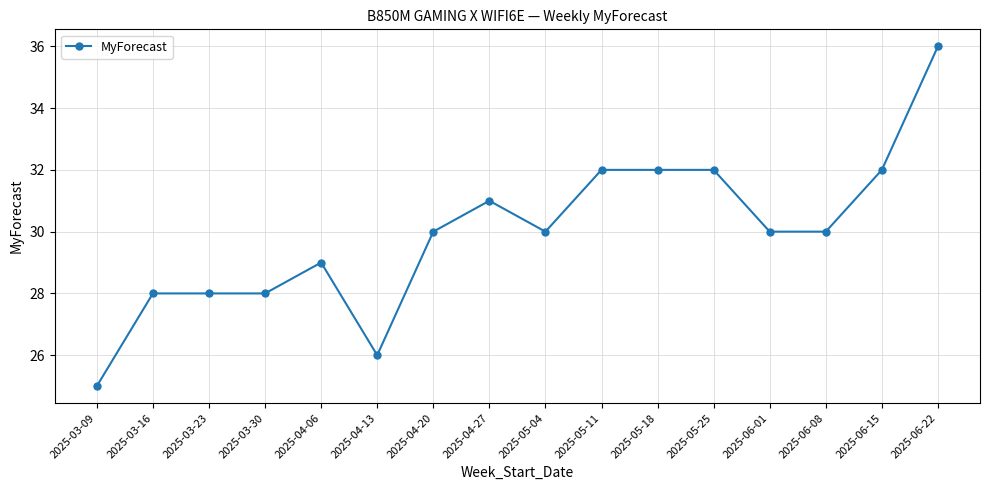

True or false: there are more than 1 points higher than both neighbors.

True